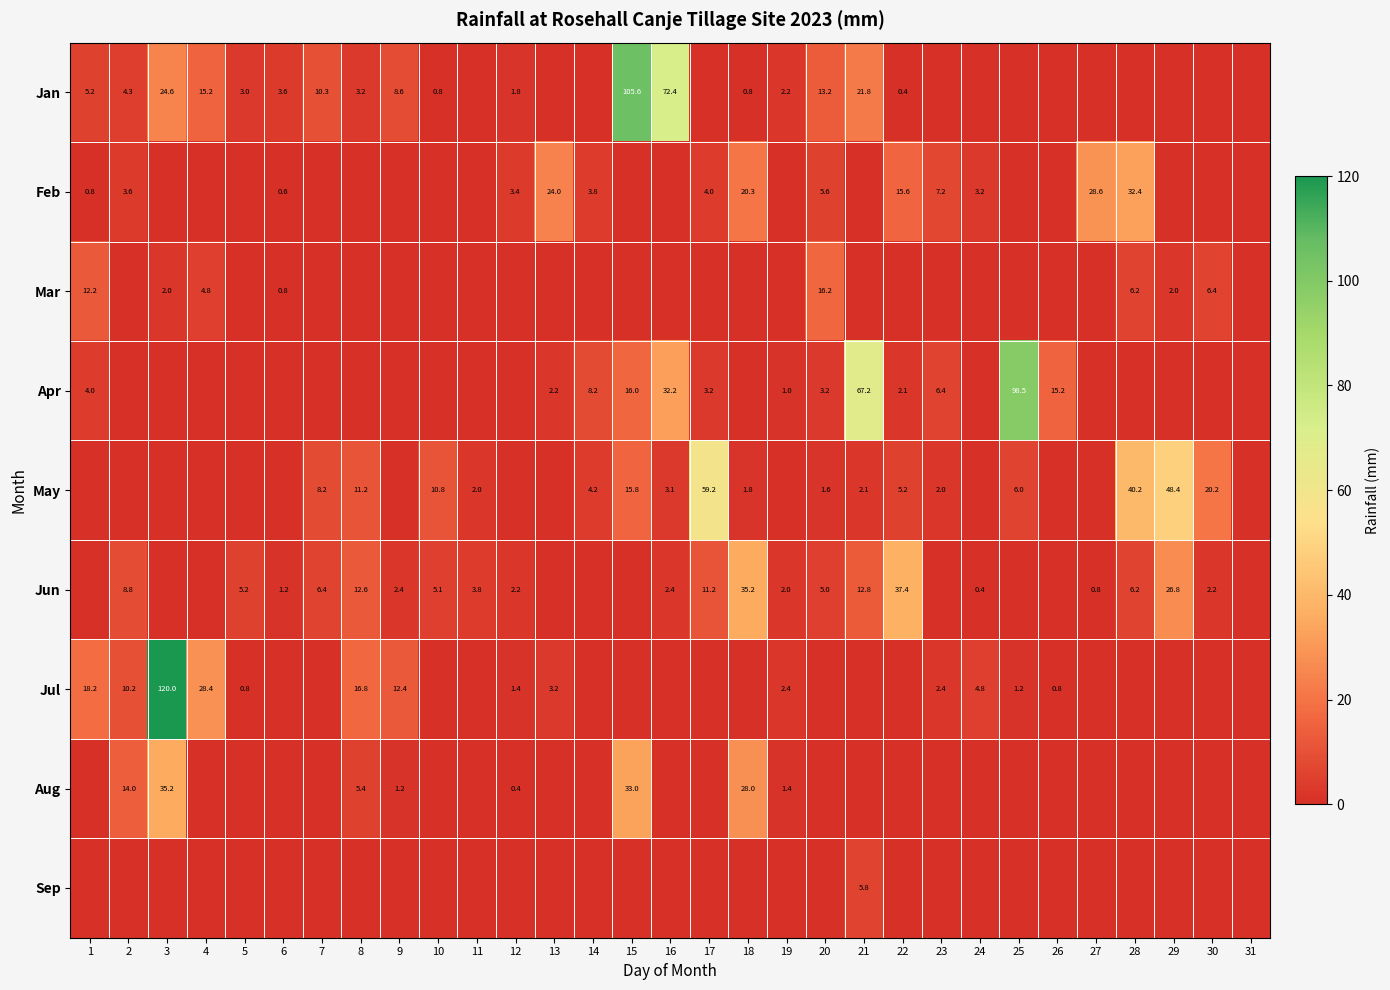

The Jan series shows 24.6 at 3. True or false?

True